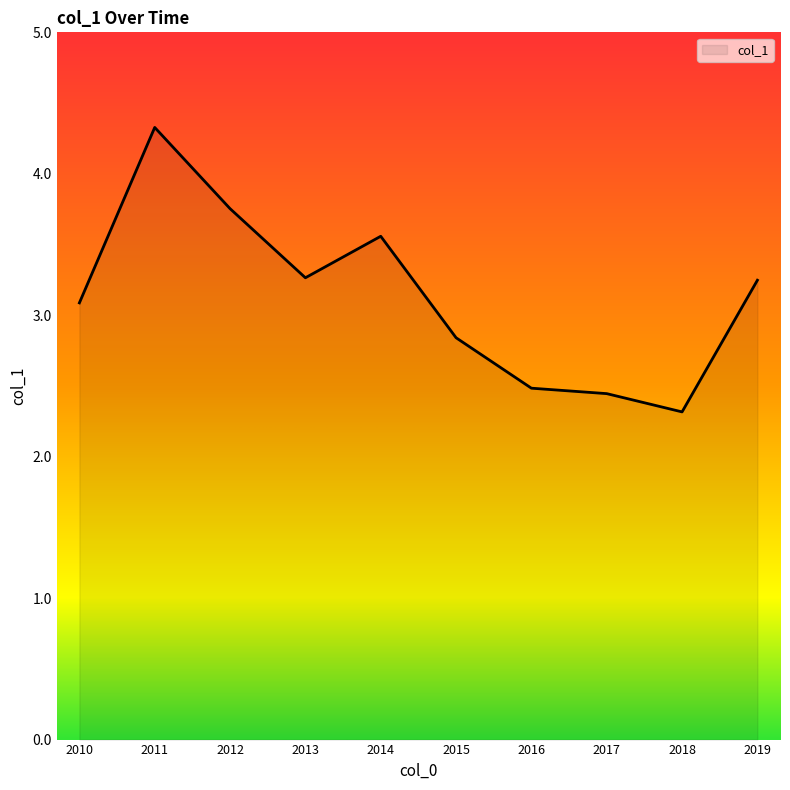

Where does the data first go above 3?

2010